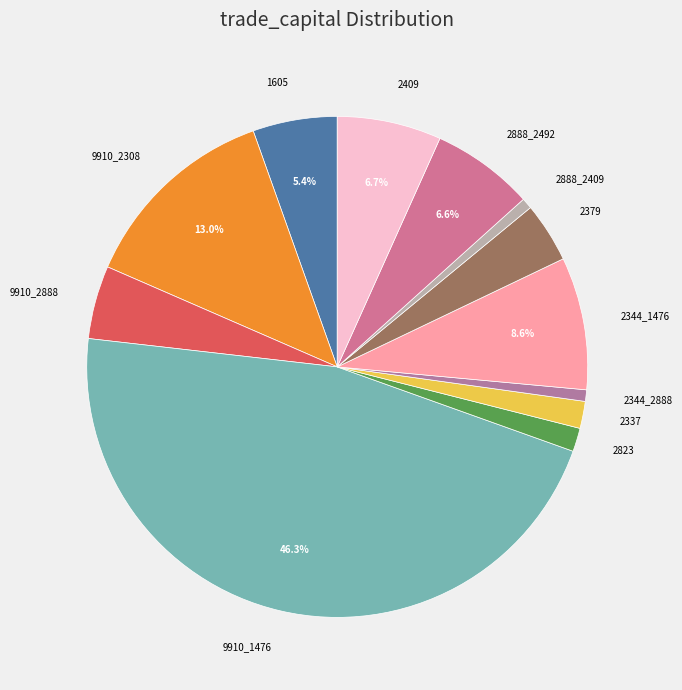

Is 2379 the majority of the pie?

No